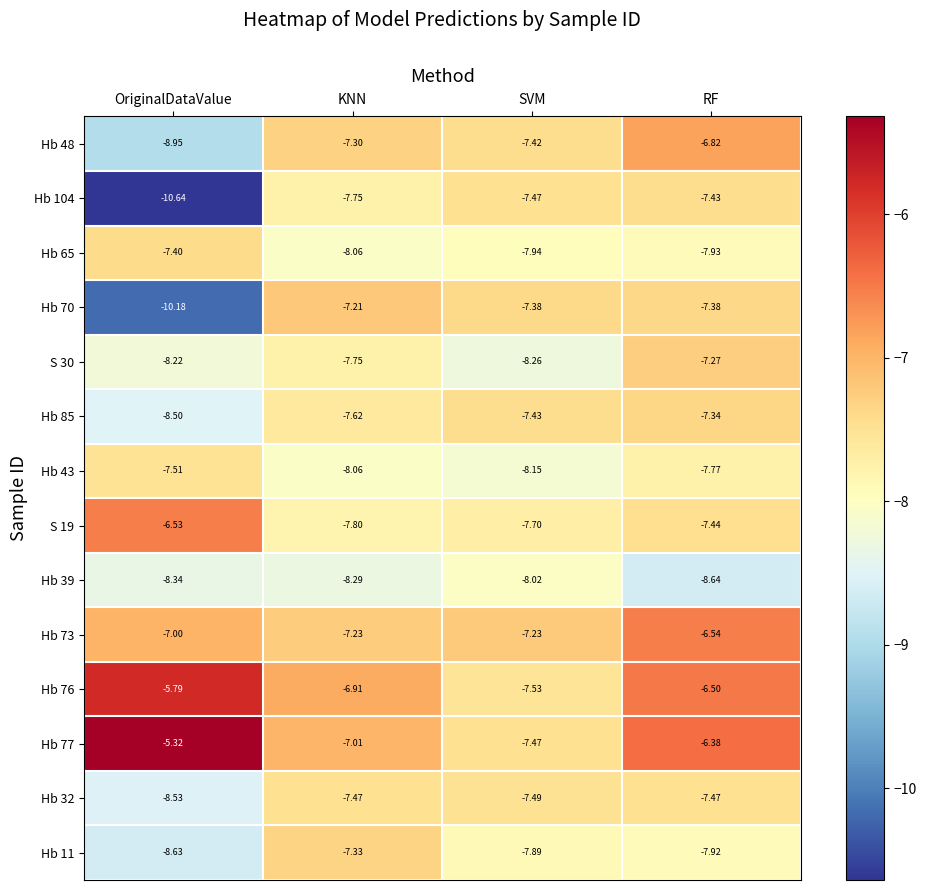

Which category has the highest value across all series?

OriginalDataValue